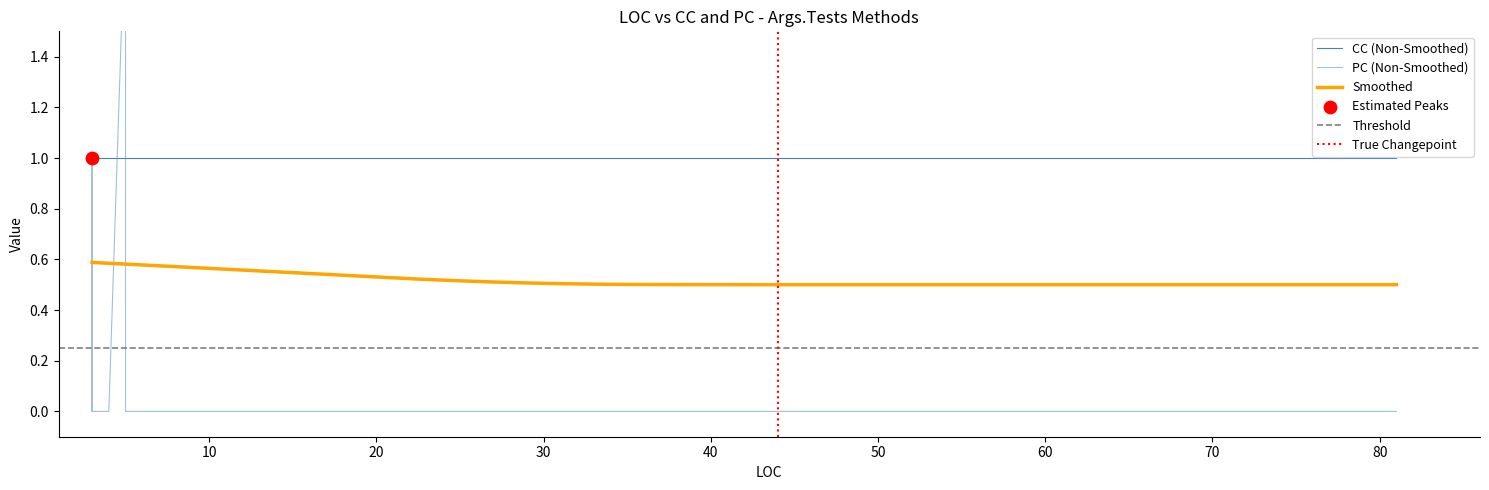

At which category is the sum across all series the highest?

5